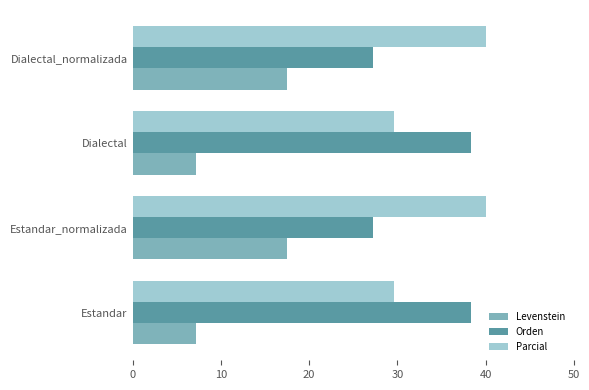

Rank the series at Estandar_normalizada from lowest to highest value.

Levenstein, Orden, Parcial